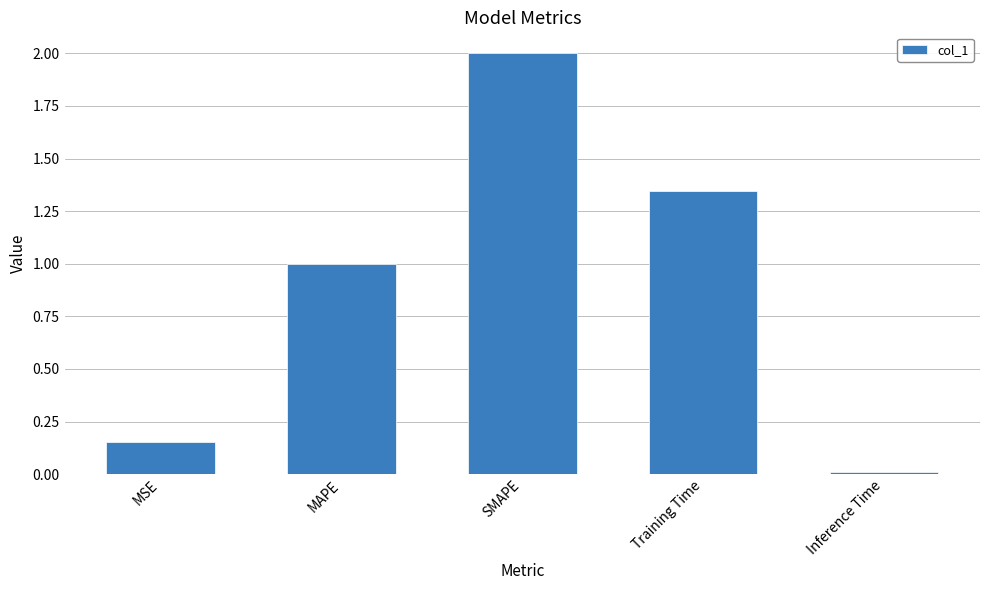

What is the maximum value shown in the chart?

2.0